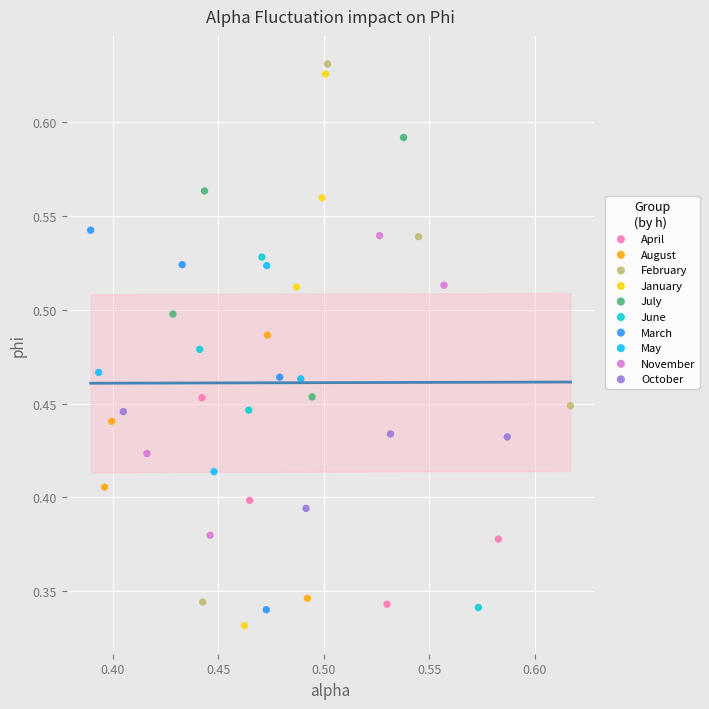

What are all the series names shown in the legend?

April, August, February, January, July, June, March, May, November, October